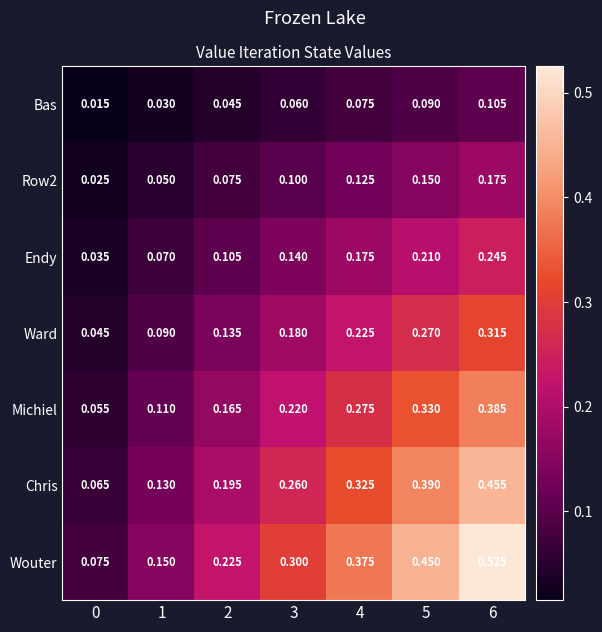

Which series has the largest total across all categories?

Wouter